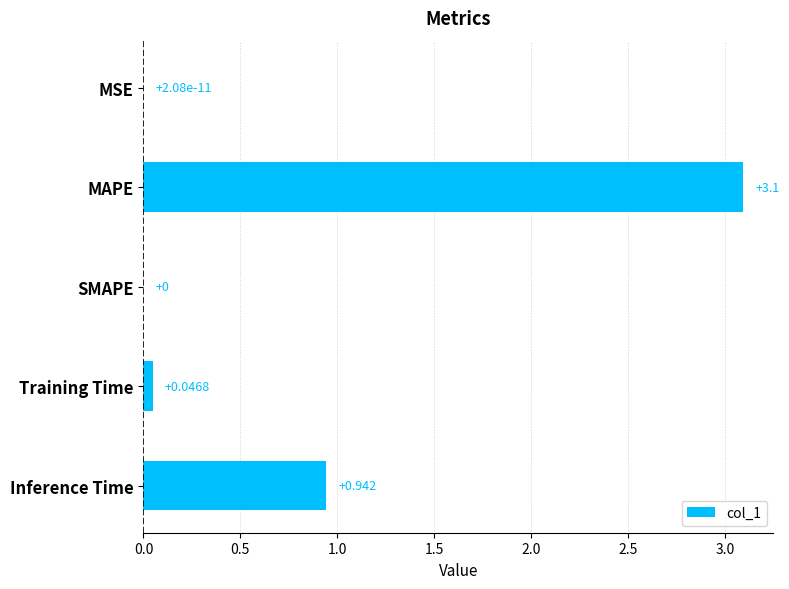

Which has a higher value, MAPE or SMAPE?

MAPE